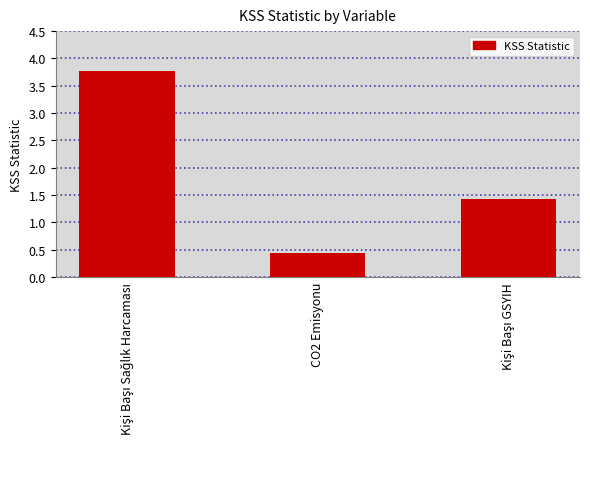

What is the value of the 1st bar from the left?

3.8